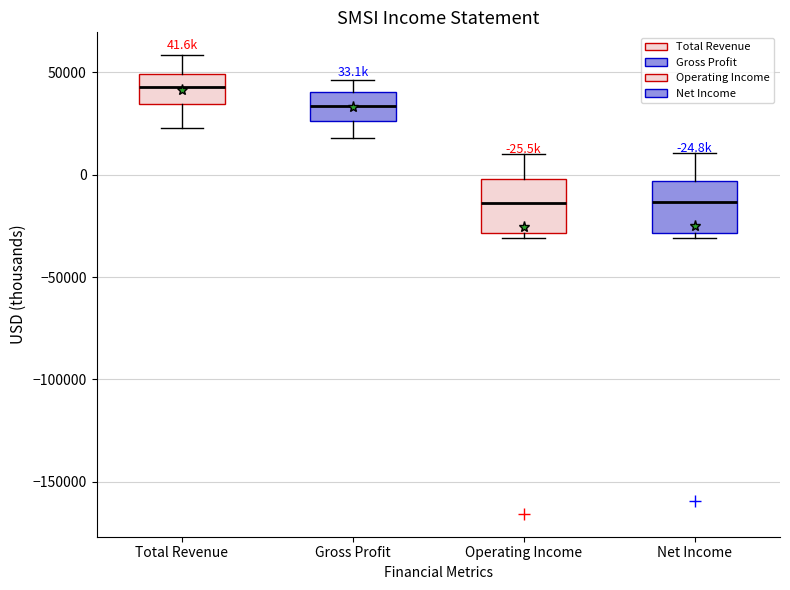

Which box has the highest median line?

Total Revenue